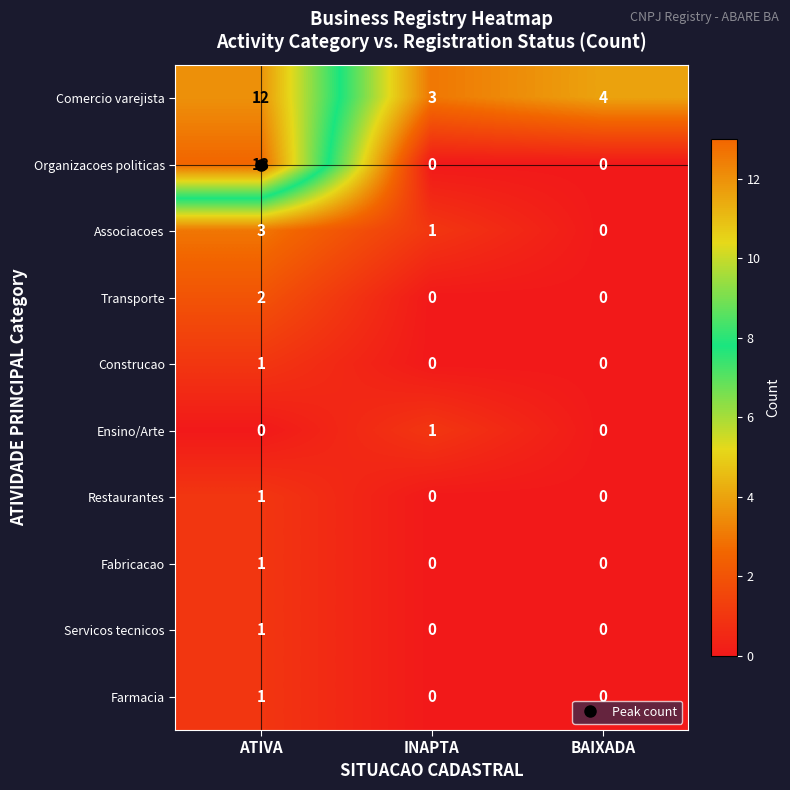

Which series has the widest spread of values?

Organizacoes politicas